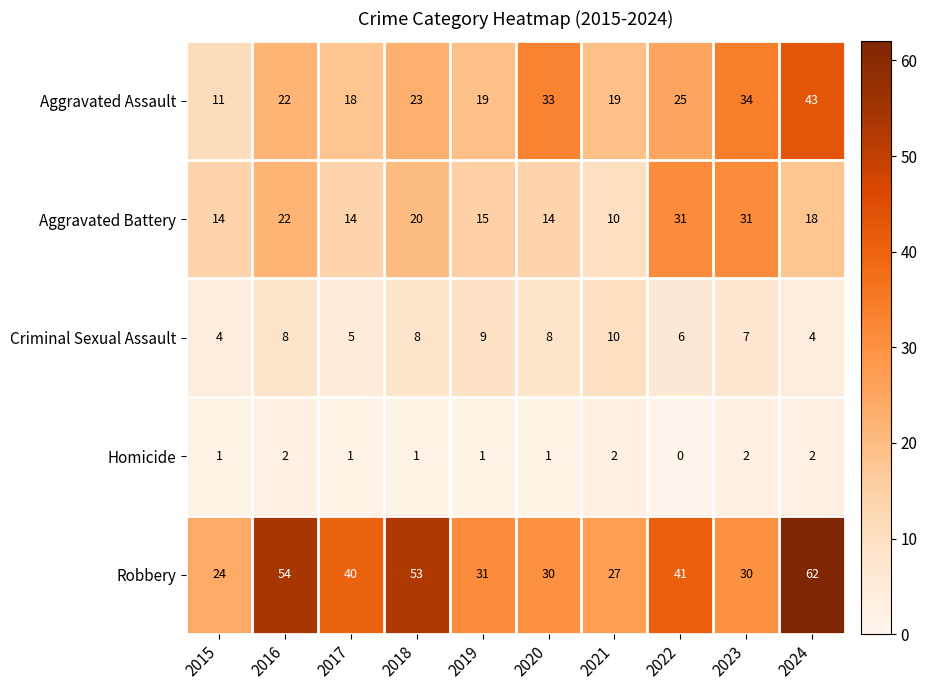

Which series has the largest total across all categories?

Robbery